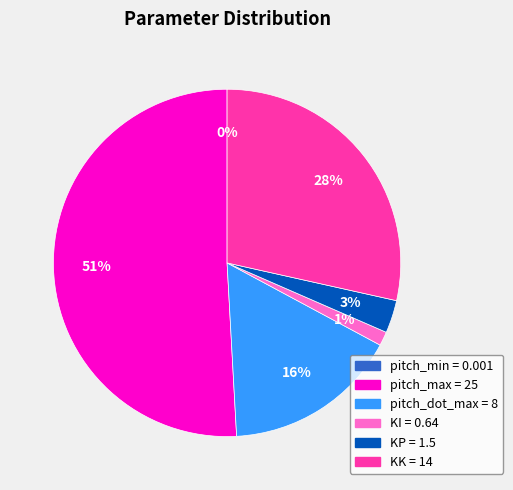

What is the largest slice in the pie chart?

pitch_max